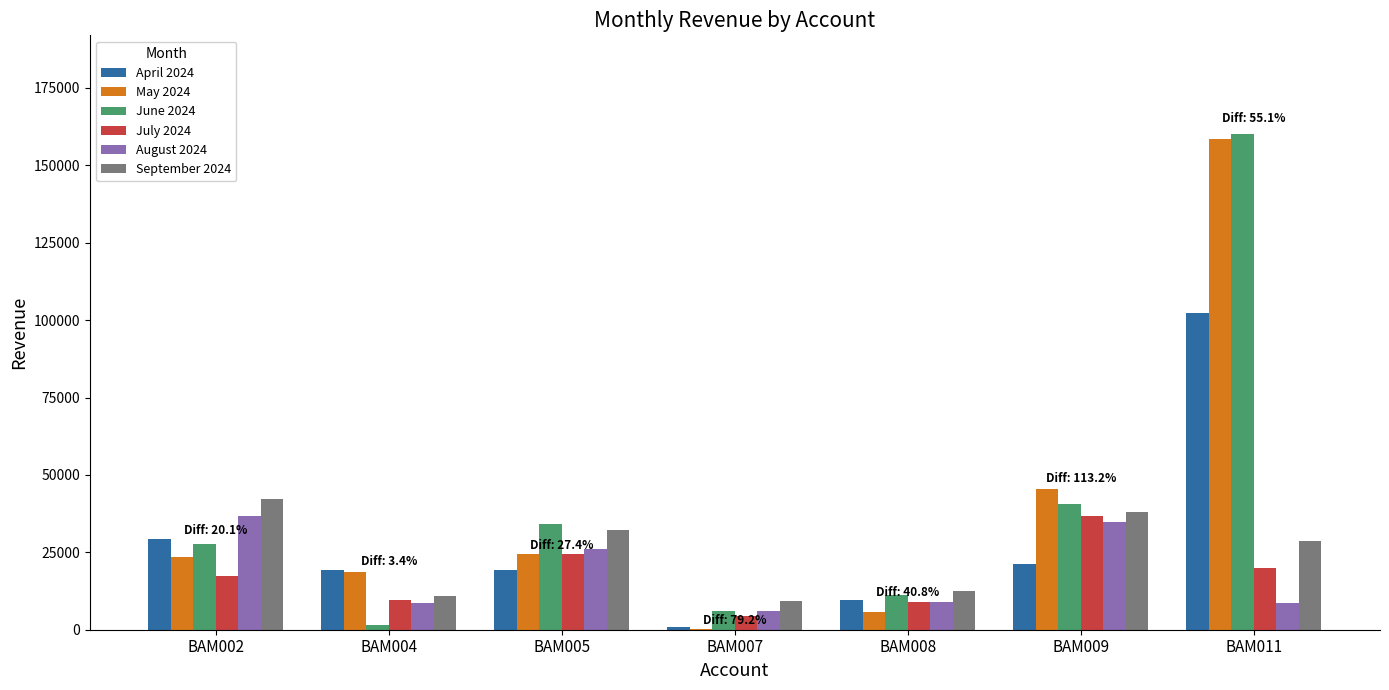

Are the bars grouped side by side (vs. stacked)?

Yes